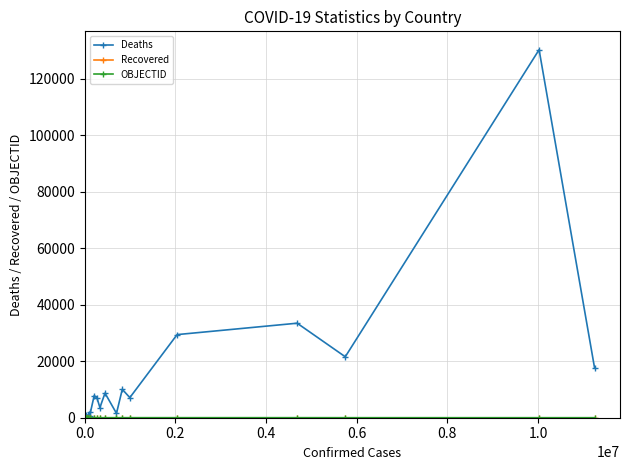

What is the difference between the maximum and minimum values in the Deaths series?

130317